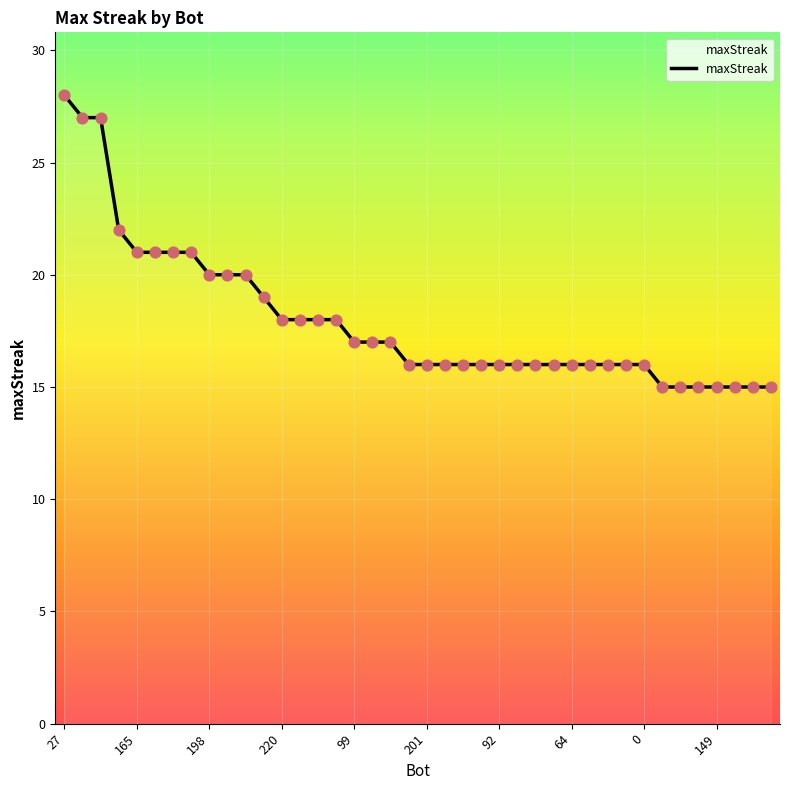

What is the maximum value shown in the chart?

28